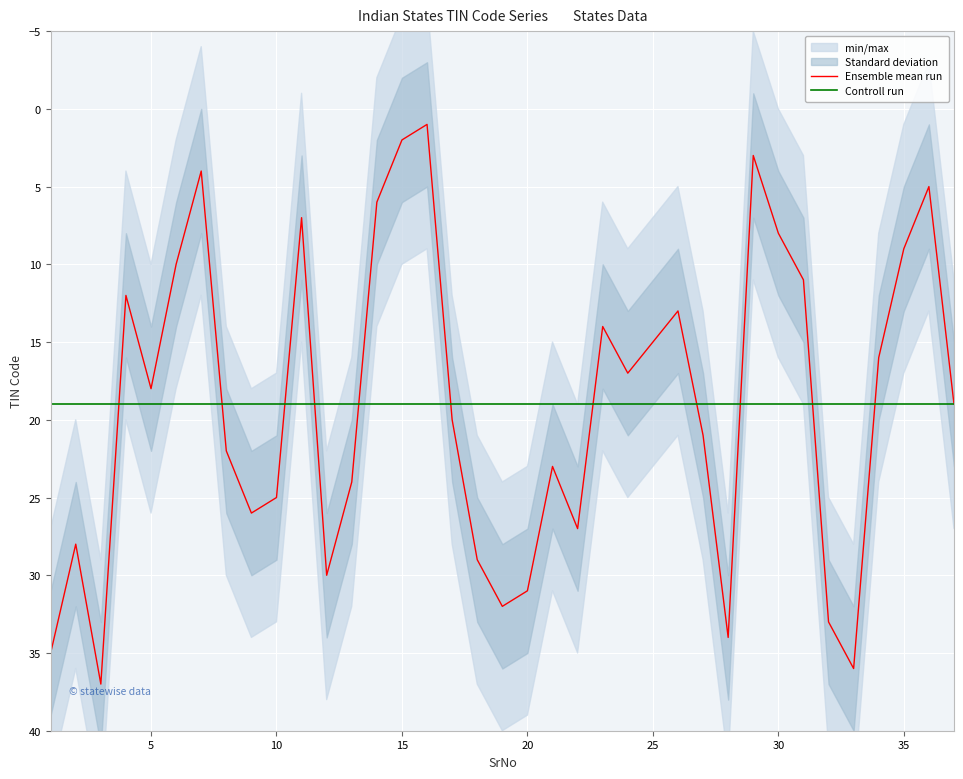

What is the lowest value of the Controll run series?

19